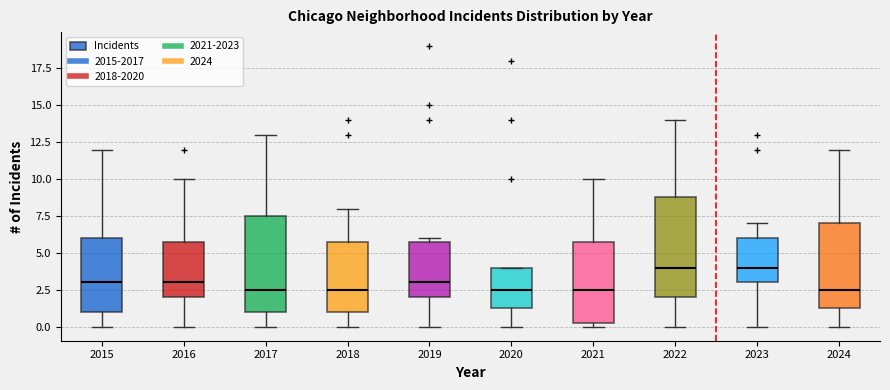

Where is the upper edge of the box at x = 2016 on the y-axis? The values are not printed on the chart, so give them approximately, as read against the axis.

6.0